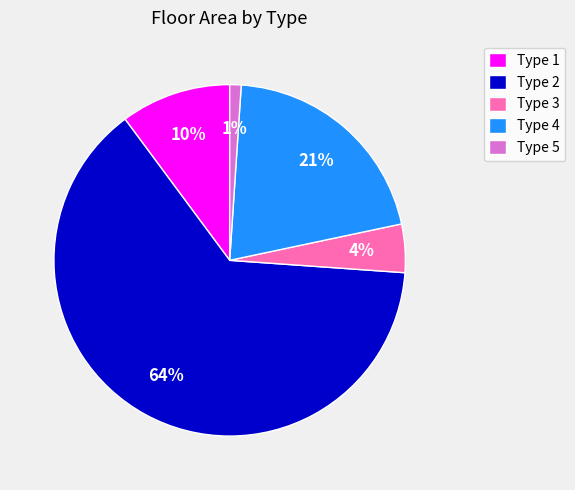

How many segments does this pie chart have?

5